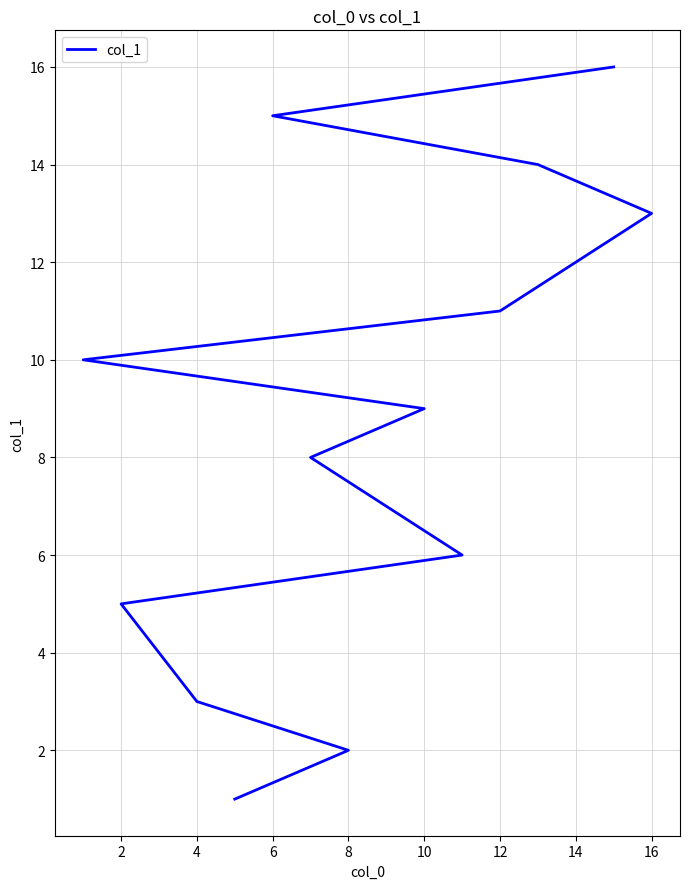

What is the value of the 8th point from the left?

8